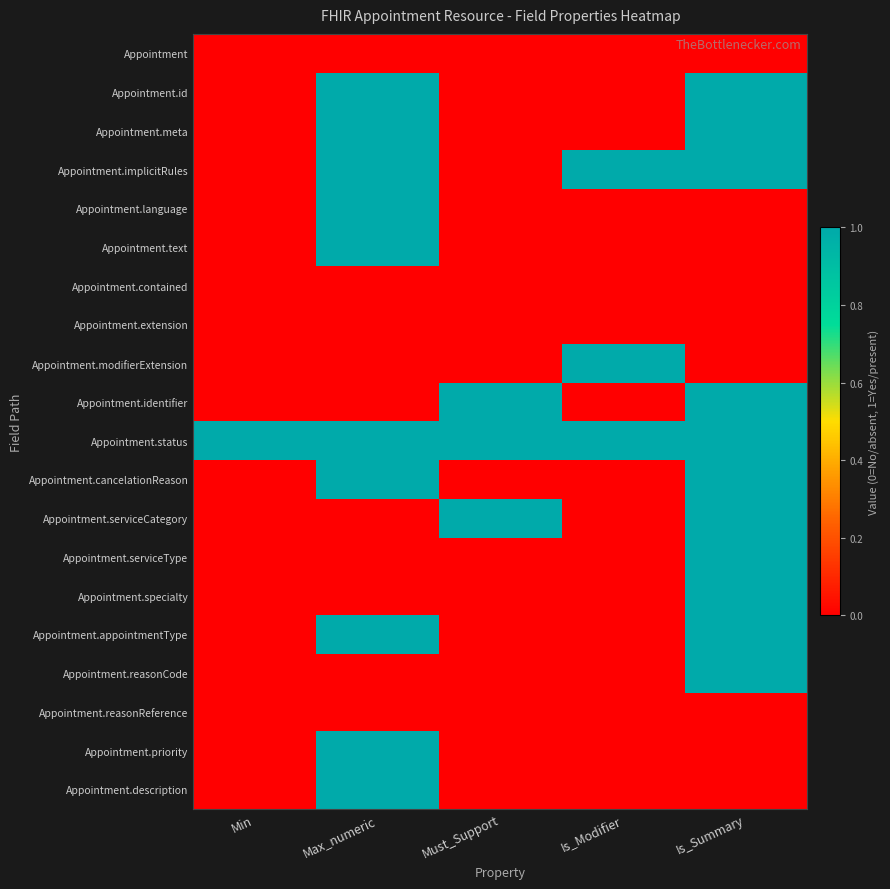

Count the number of data series in this chart.

20